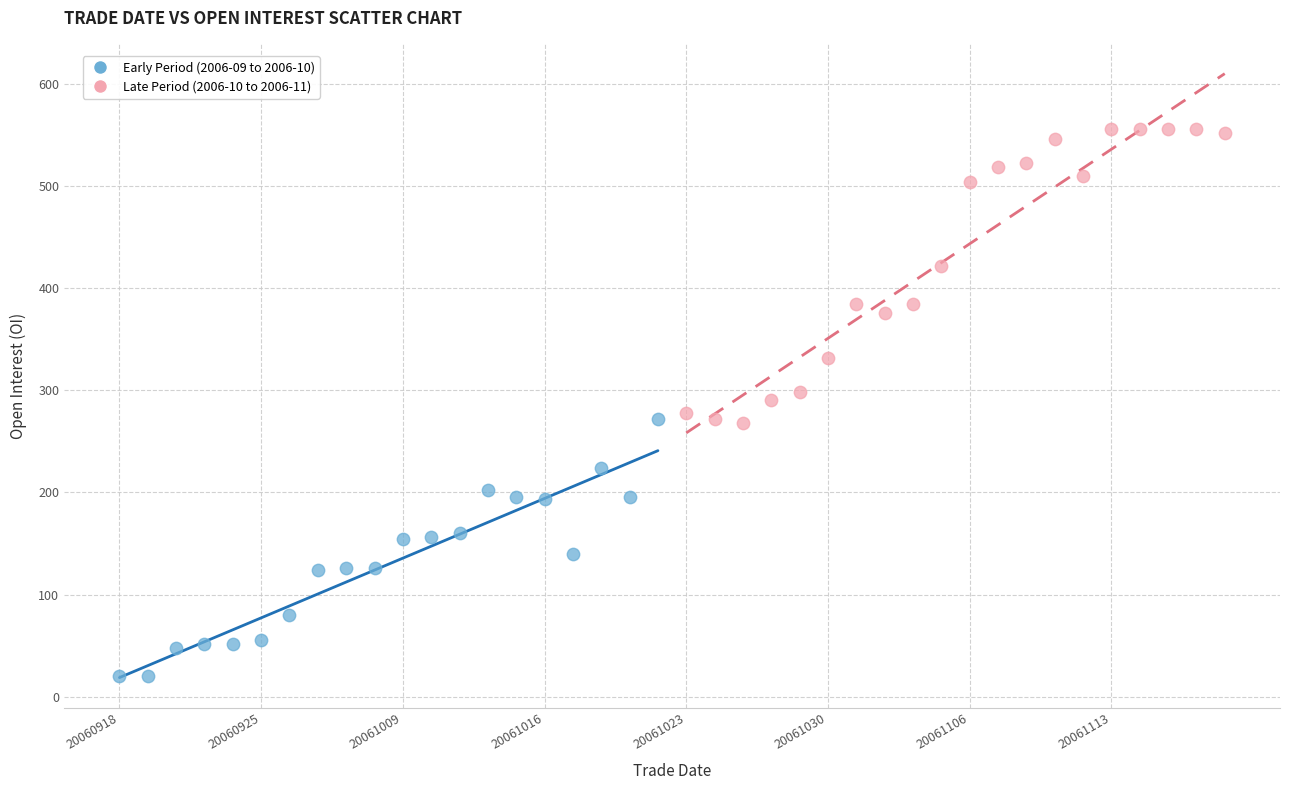

Which series reaches the maximum Y coordinate?

Late Period (2006-10 to 2006-11)